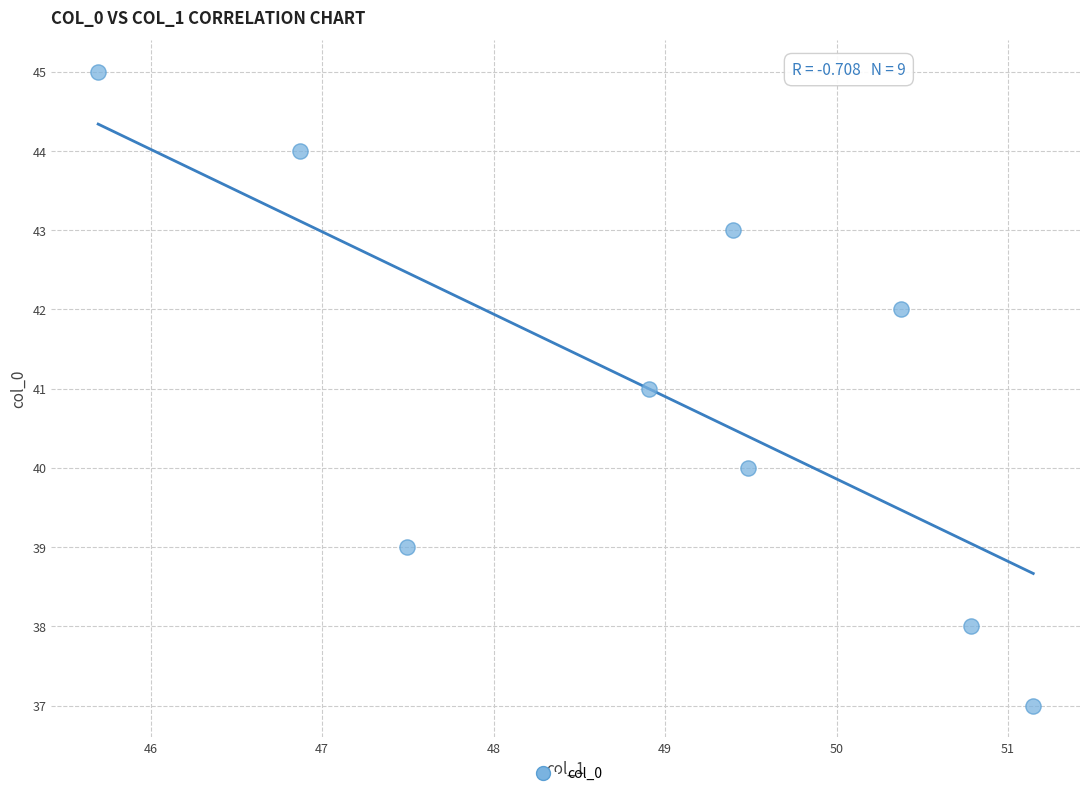

What is the range of Y values (max minus min)?

8